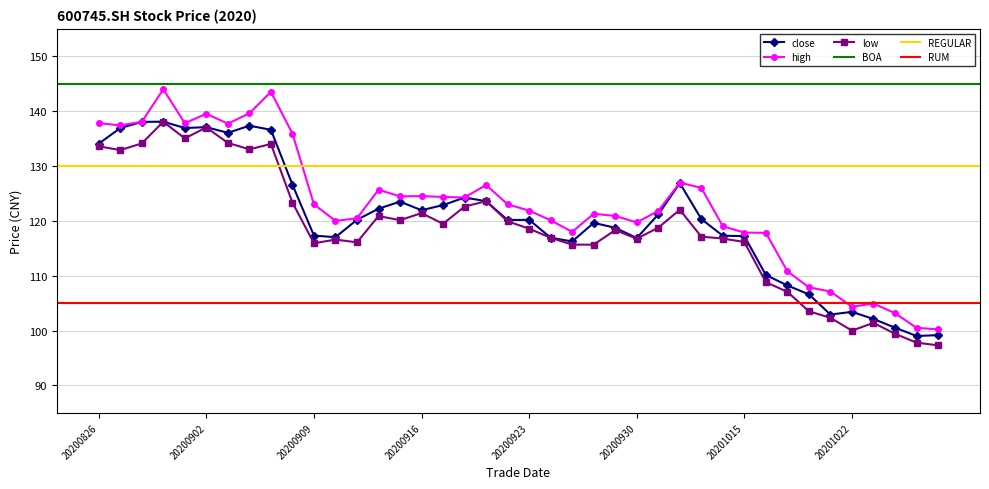

What is the minimum value shown in the chart?

97.3